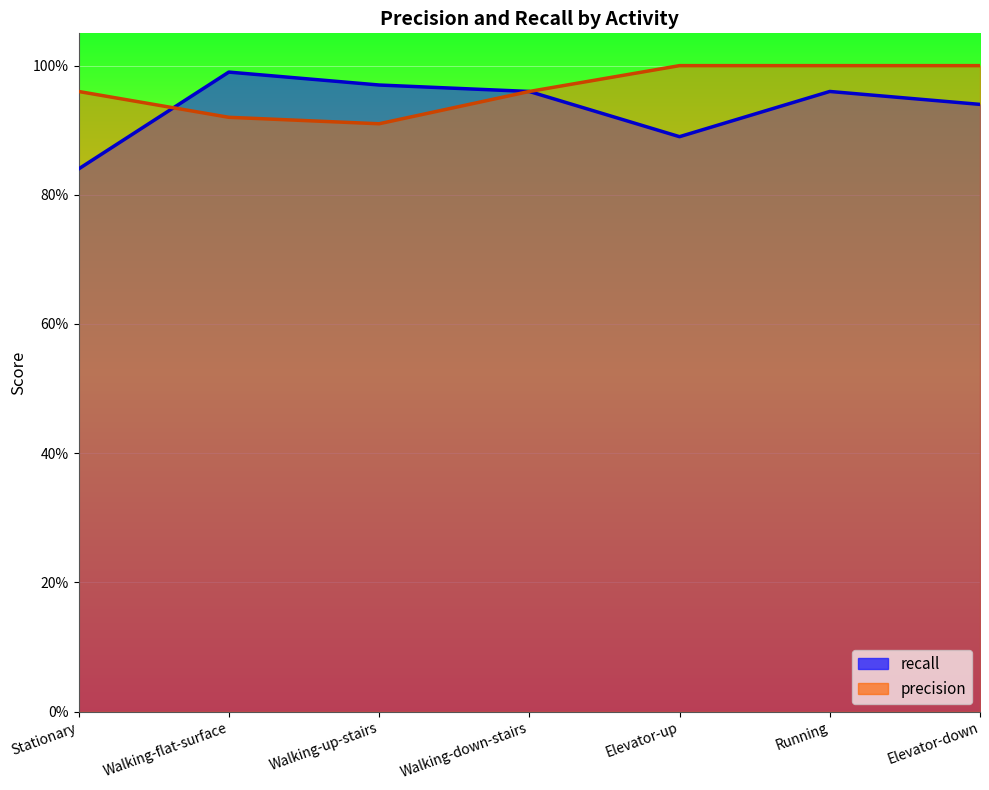

What is the minimum value for recall?

0.8